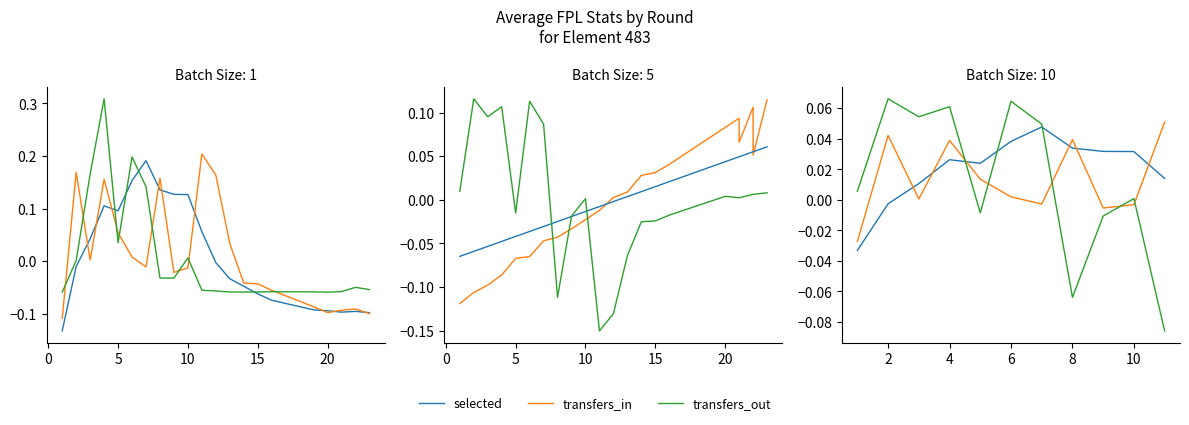

What is the difference between the maximum and second lowest values in the transfers_out series?

0.4